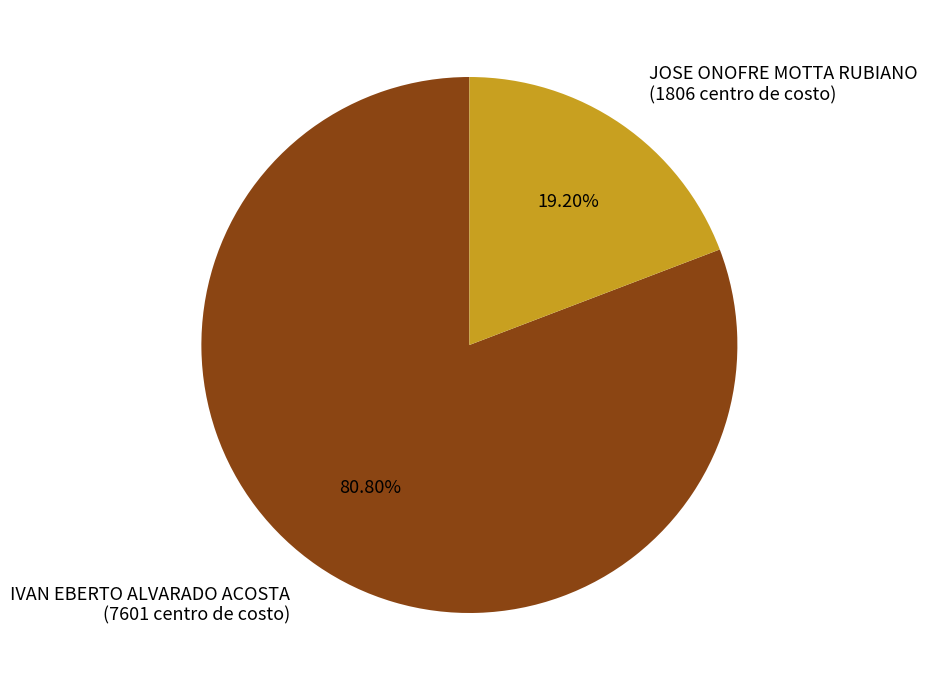

Does JOSE ONOFRE MOTTA RUBIANO account for over 50% of the chart?

No